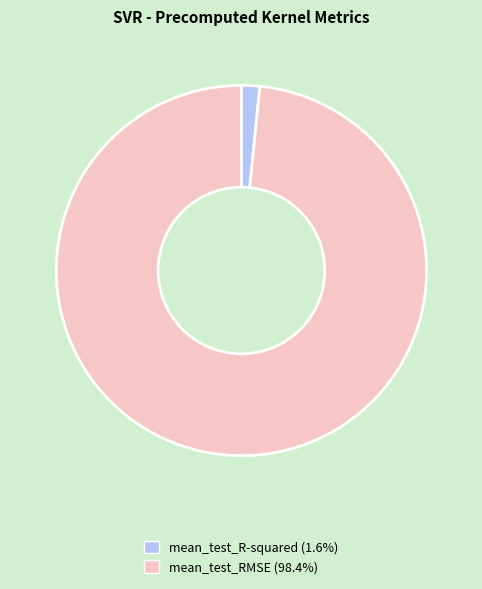

Is the sum of mean_test_R-squared and mean_test_RMSE greater than half?

Yes